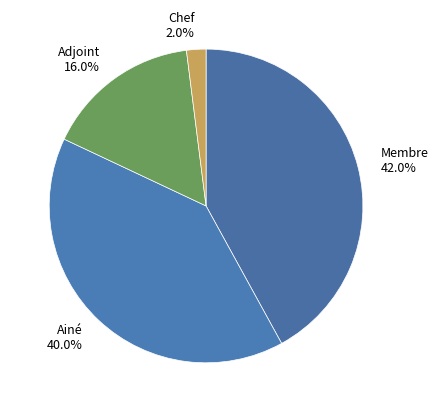

What percentage is the Adjoint slice, to the nearest percent?

16%